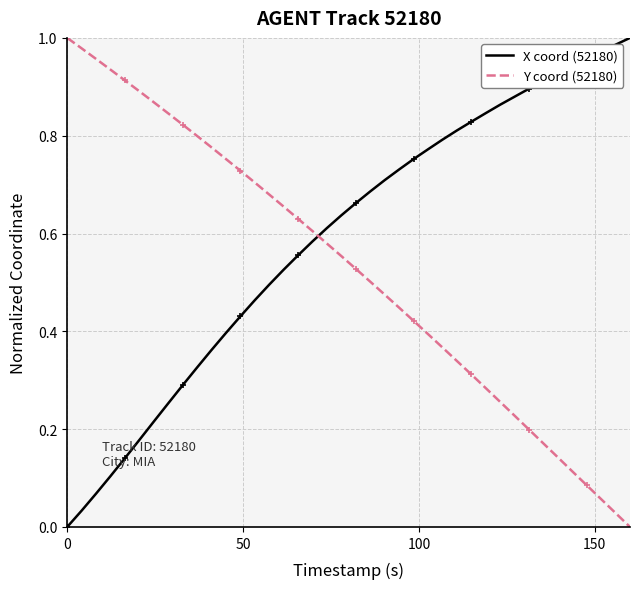

Rank the series by their average value, from lowest to highest.

Y coord (52180), X coord (52180)